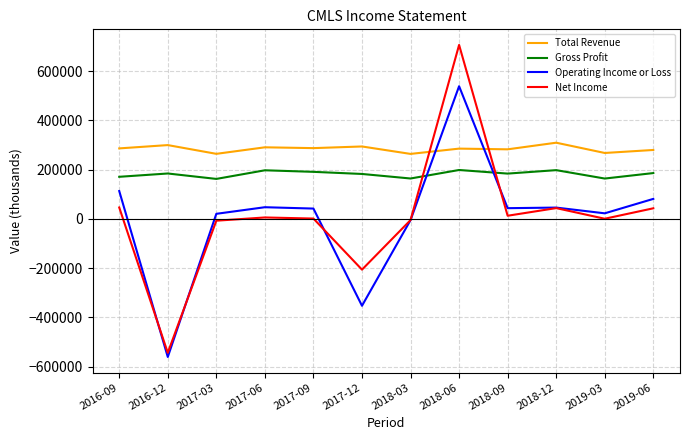

Is the value of Net Income at 2018-09 greater than the value of Gross Profit at 2017-12?

No